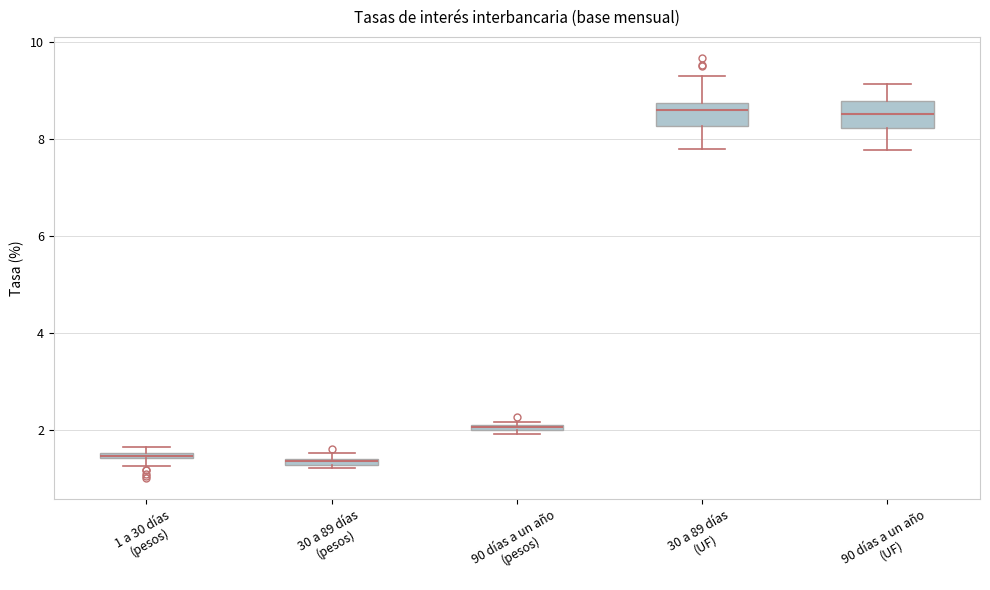

Where does the median line of the box for 90 días a un año (UF) sit on the y-axis? The values are not printed on the chart, so give them approximately, as read against the axis.

8.6